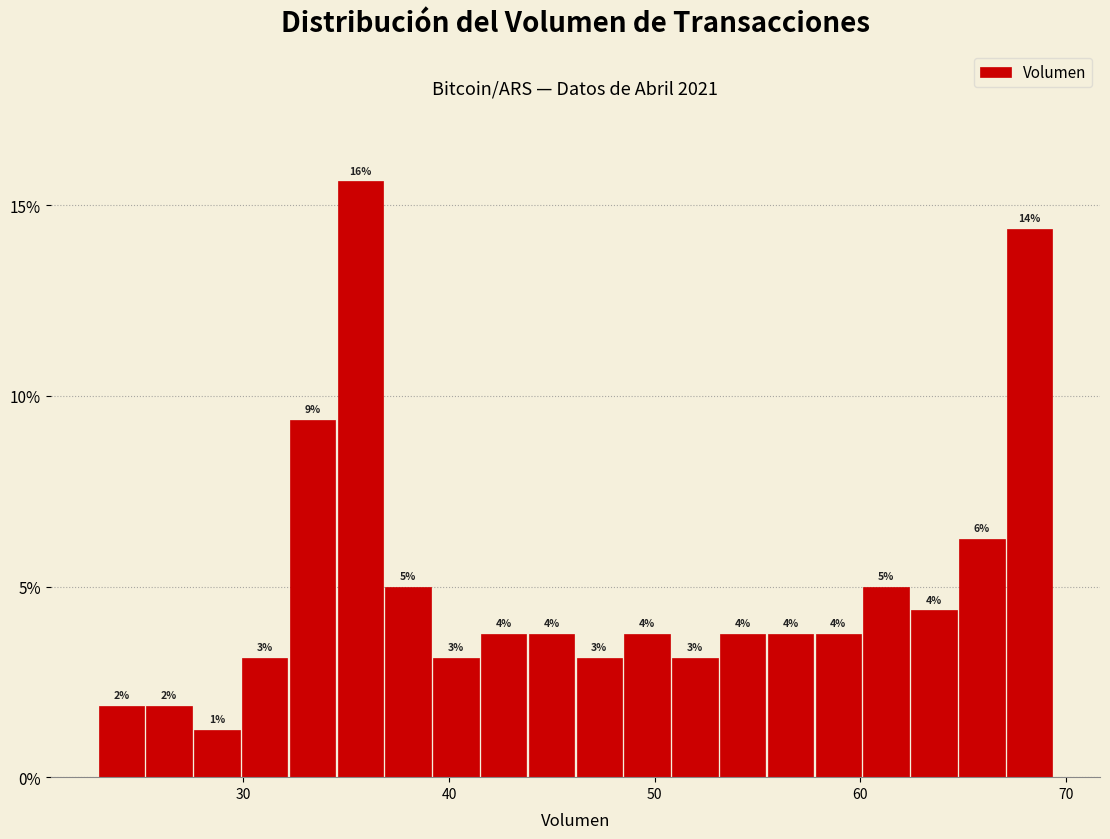

Read against the x-axis, roughly where is the centre of the tallest bar?

36